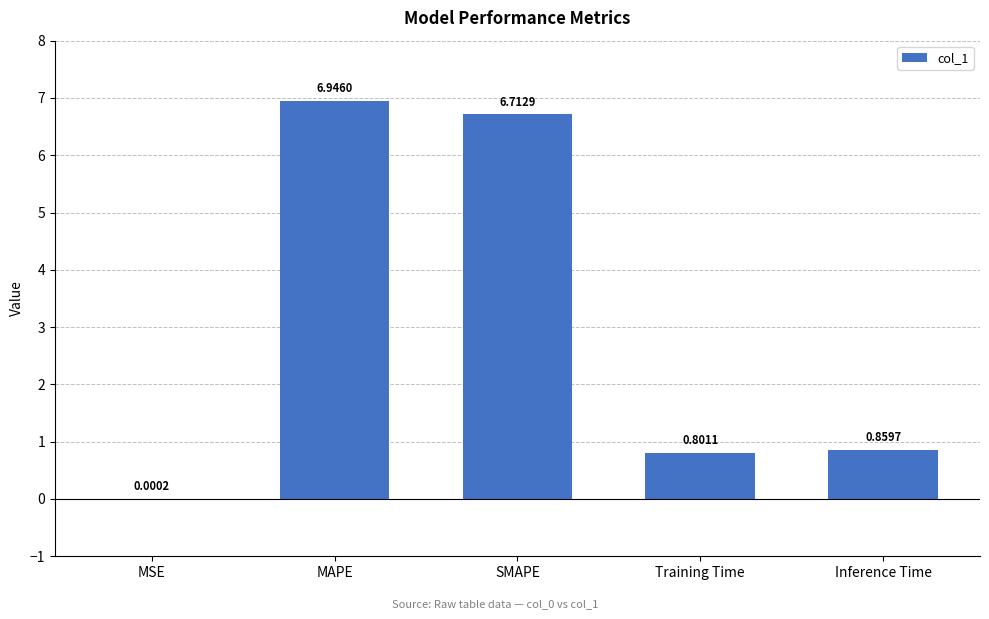

Which category has the highest value across all series?

MAPE